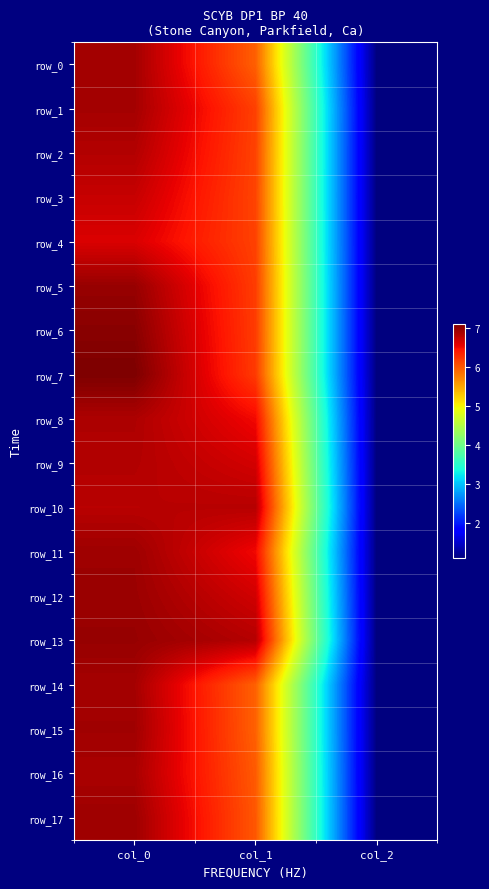

True or false: row_9 has a value of 6.8 at col_0.

True